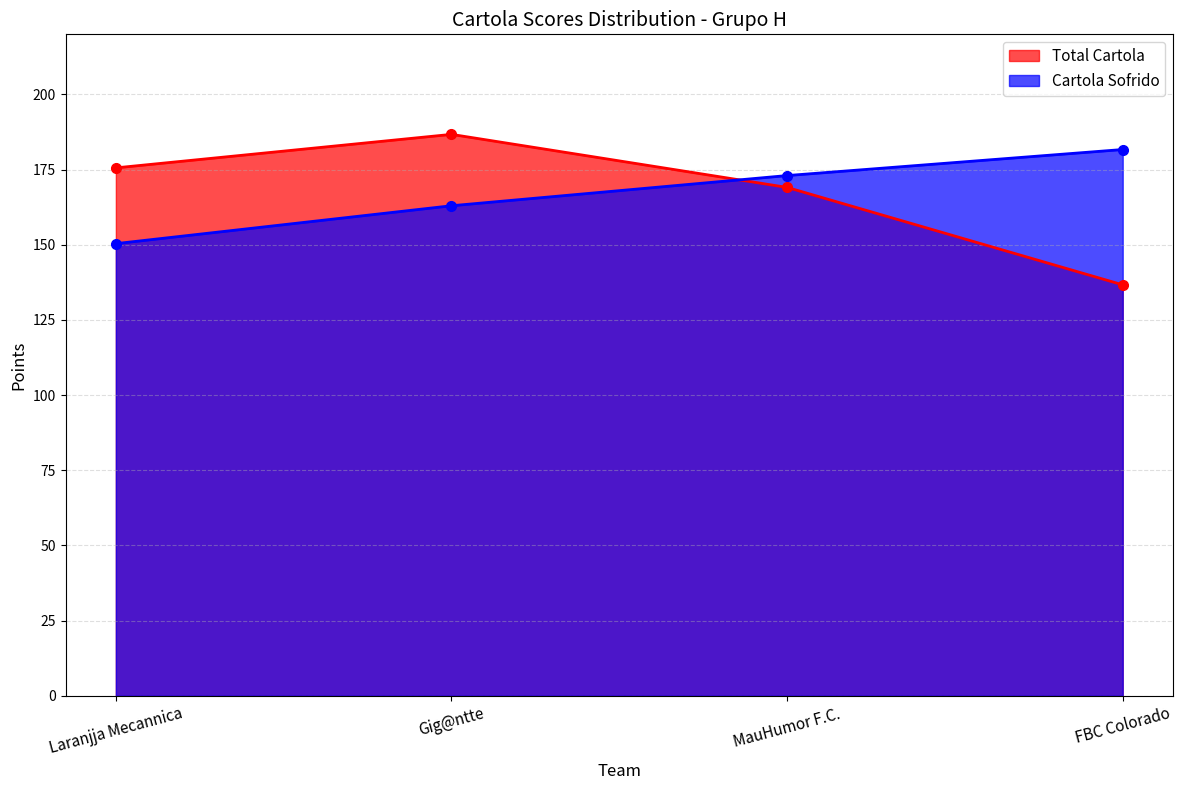

The value of Total Cartola at Gig@ntte is 186.7. True or false?

True